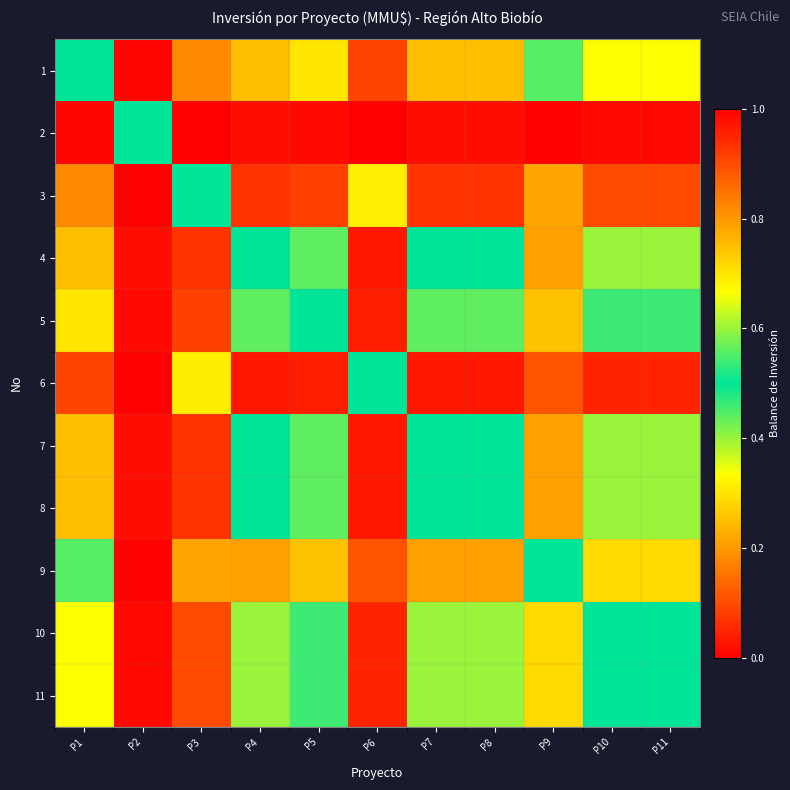

Which series has the largest total across all categories?

6